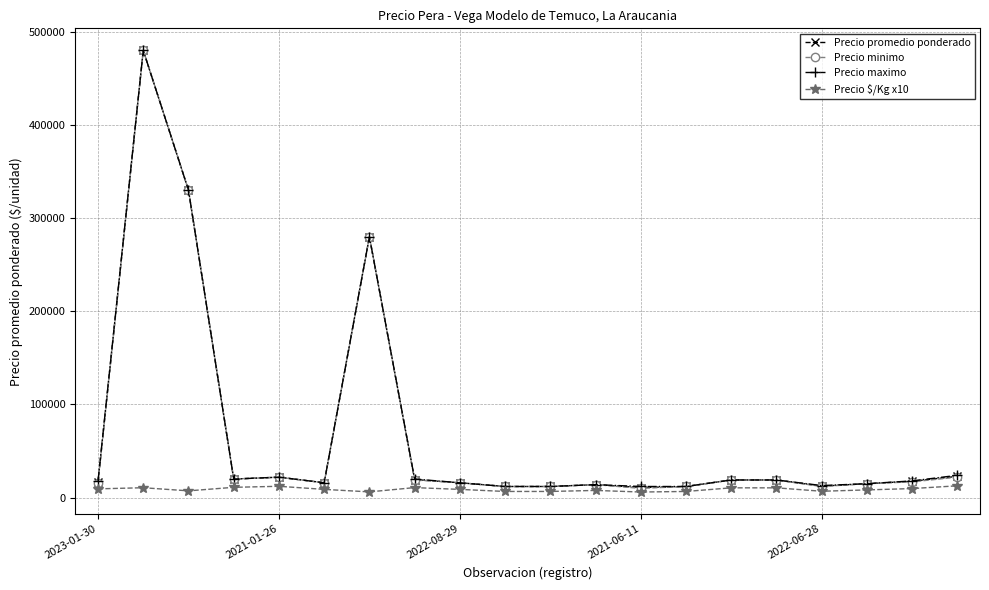

What is the greatest value displayed?

480000